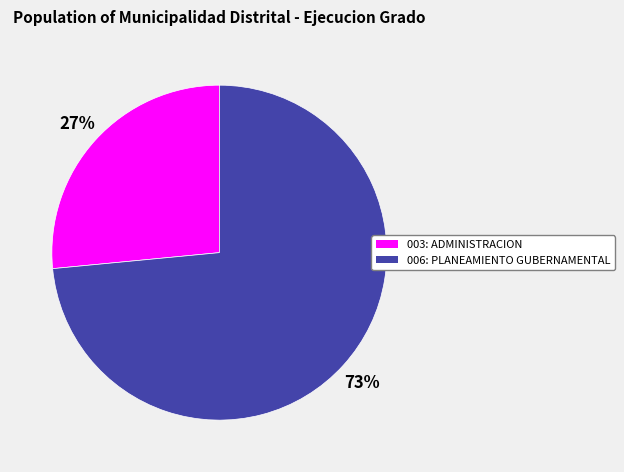

Count the number of slices in the pie.

2